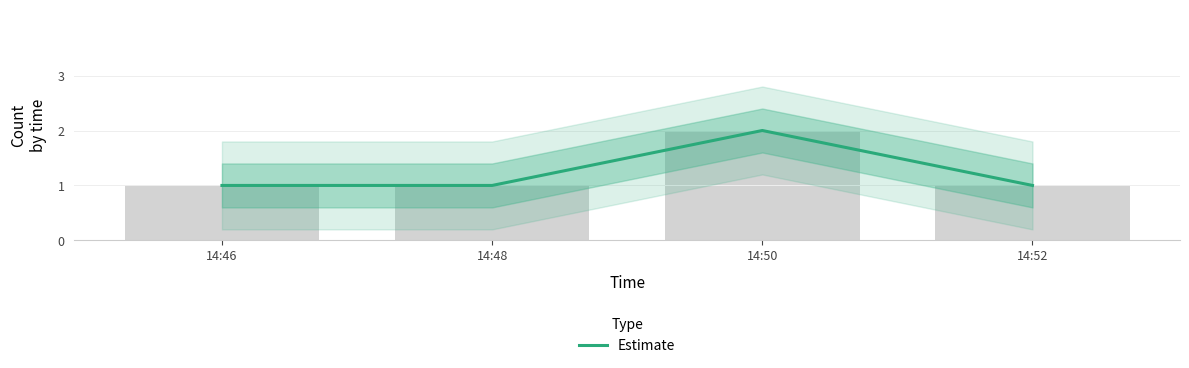

What is the sum of the values at 14:52 and 14:50?

3